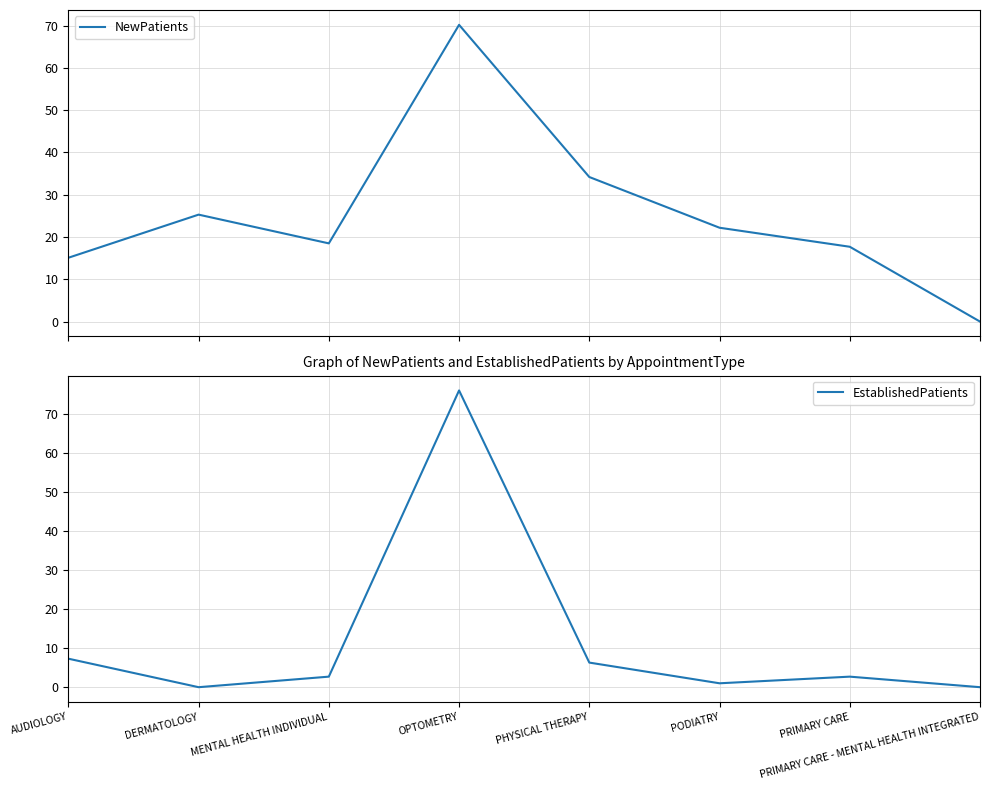

What is the difference between the NewPatients values at PRIMARY CARE - MENTAL HEALTH INTEGRATED and MENTAL HEALTH INDIVIDUAL?

18.5